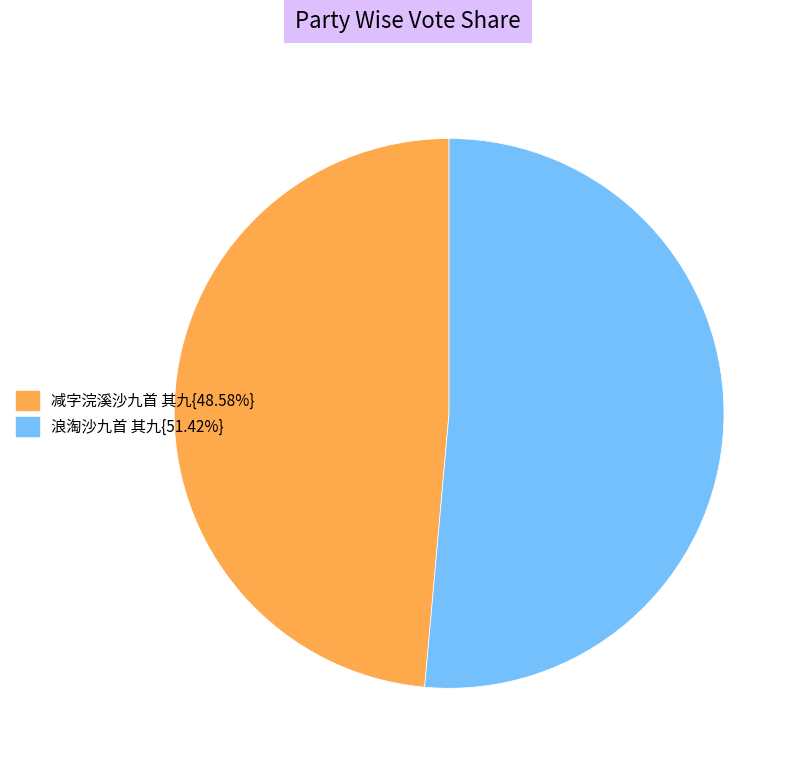

Is there any slice that represents more than half of the pie?

Yes